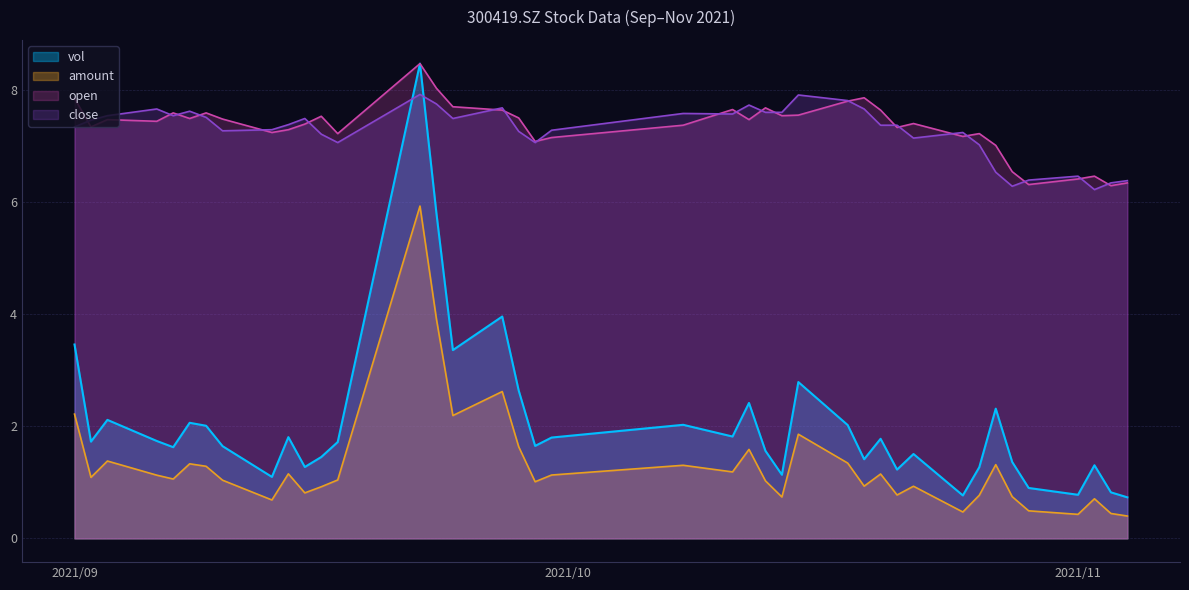

What is the value of the vol point at the 9th from the left?

1.1